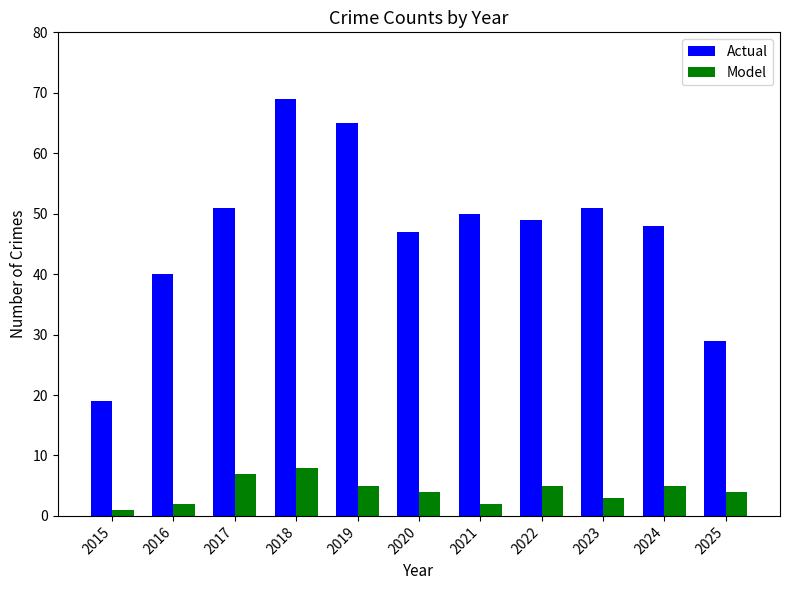

How many bars are there in total?

22